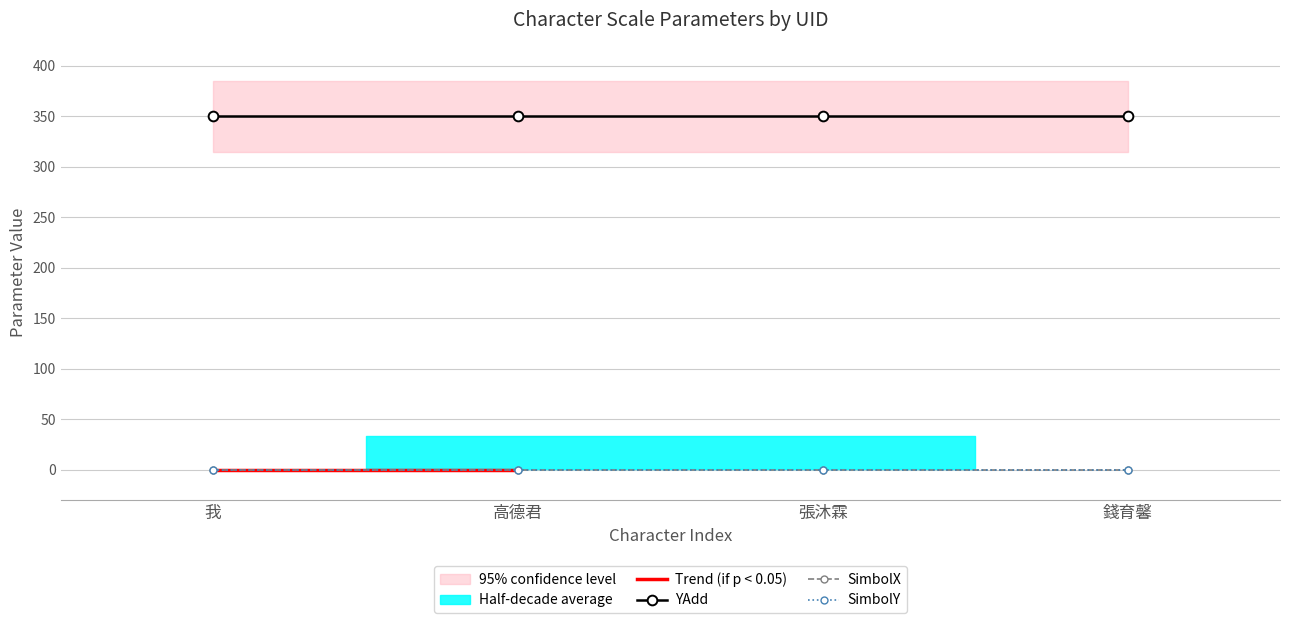

True or false: SimbolX and YAdd intersect in this chart.

False